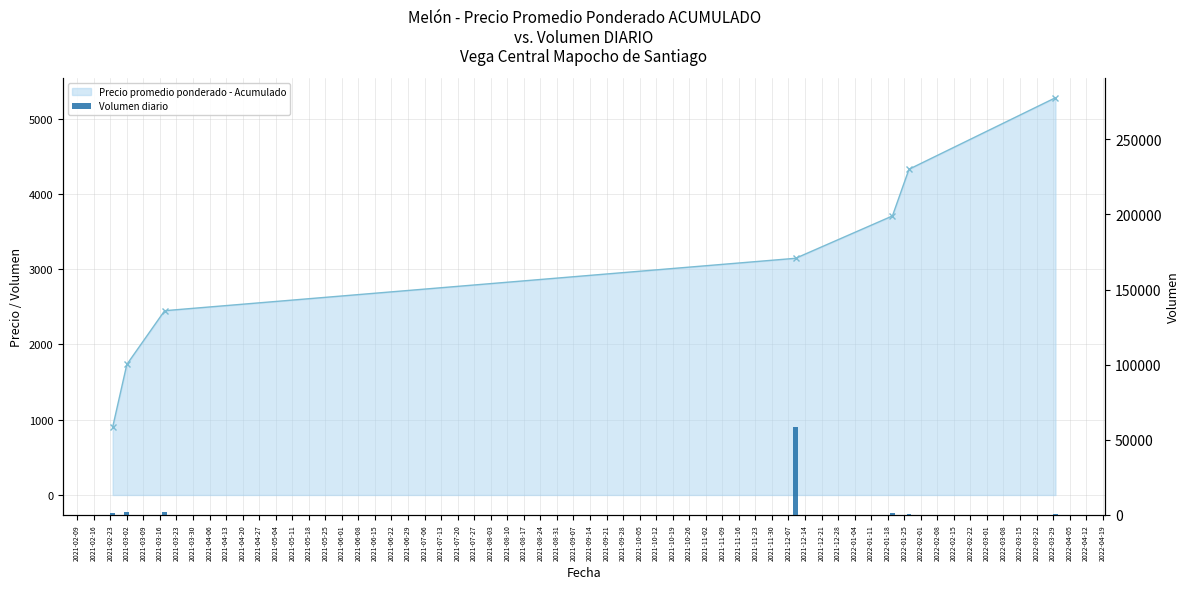

Reading left to right, extract all data points from this chart.

1230	1680	1840	58186	1442	845	356